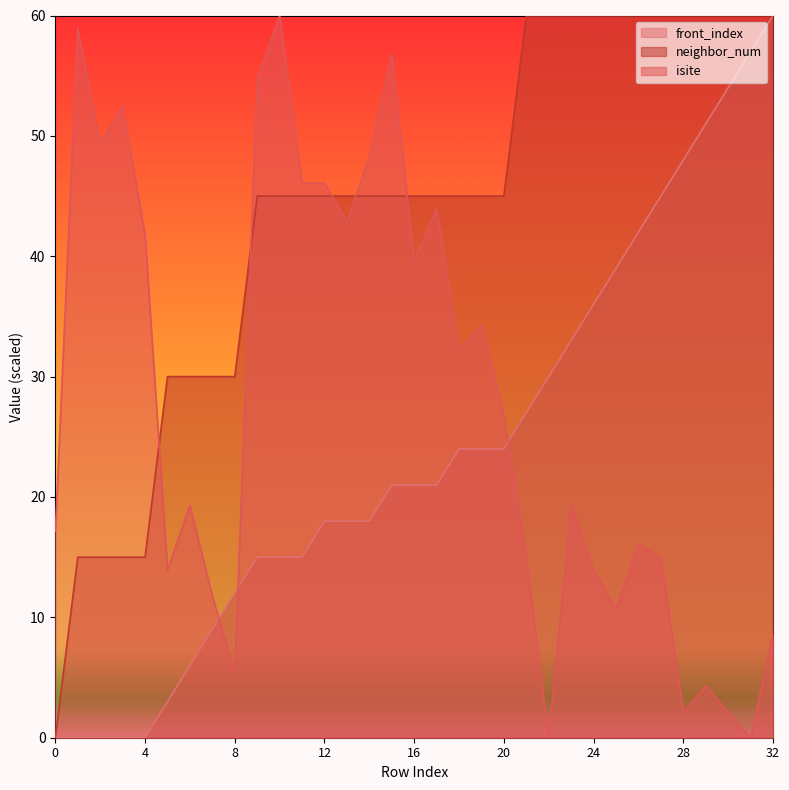

Reading left to right, list all the values displayed in this chart.

isite: 17.1	58.9	49.3	52.5	41.8	13.9	19.3	11.8	5.4	54.6	60.0	46.1	46.1	42.9	48.2	56.8	39.6	43.9	32.1	34.3	26.8	15.0	0.0	19.3	13.9	10.7	16.1	15.0	2.1	4.3	2.1	0.0	8.6
neighbor_num: 0.0	15.0	15.0	15.0	15.0	30.0	30.0	30.0	30.0	45.0	45.0	45.0	45.0	45.0	45.0	45.0	45.0	45.0	45.0	45.0	45.0	60.0	60.0	60.0	60.0	60.0	60.0	60.0	60.0	60.0	60.0	60.0	60.0
front_index: 0.0	0.0	0.0	0.0	0.0	3.0	6.0	9.0	12.0	15.0	15.0	15.0	18.0	18.0	18.0	21.0	21.0	21.0	24.0	24.0	24.0	27.0	30.0	33.0	36.0	39.0	42.0	45.0	48.0	51.0	54.0	57.0	60.0